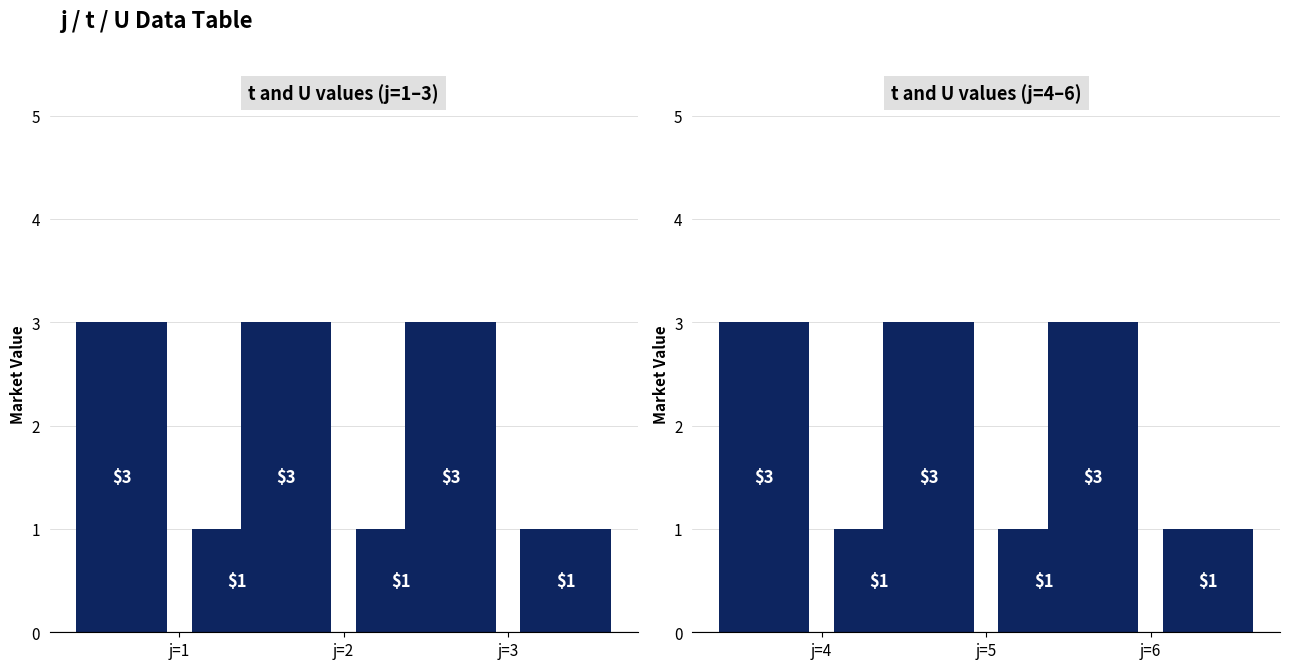

What is the average value of the t series?

3